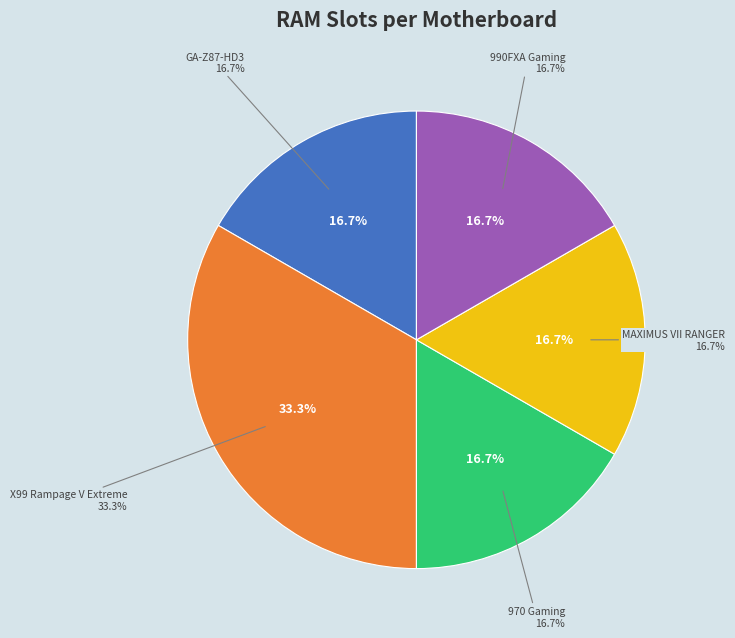

Is the sum of 970 Gaming and 990FXA Gaming greater than half?

No